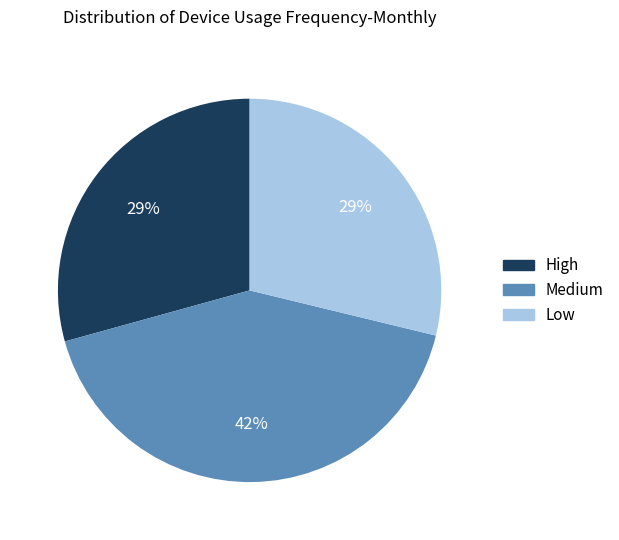

Count the number of slices in the pie.

3